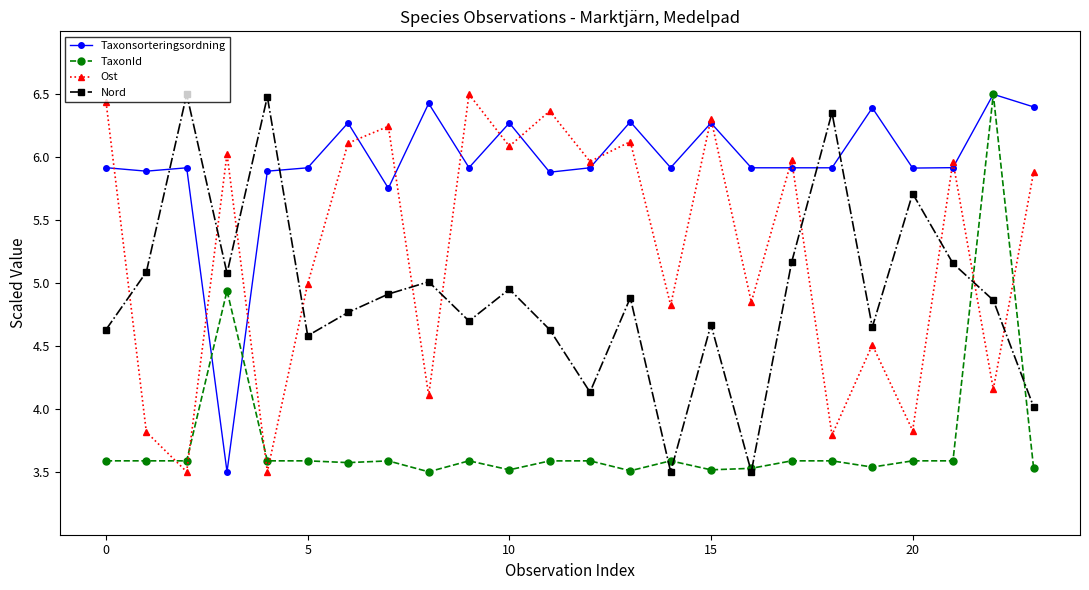

What is the highest value of the Ost series?

6.5